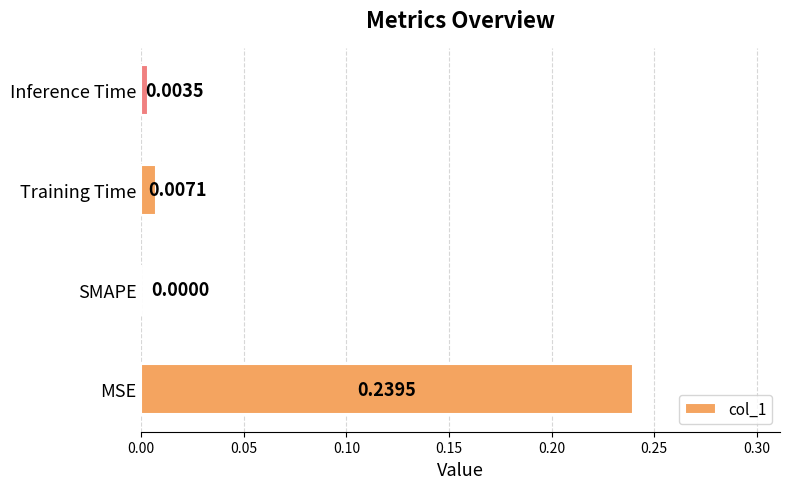

What is the sum of all values?

0.3